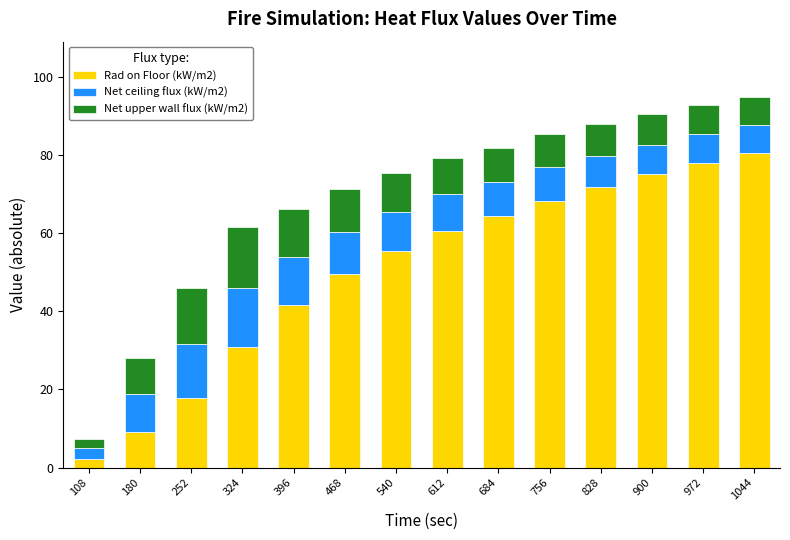

What is the average value of the Rad on Floor (kW/m2) series?

50.4